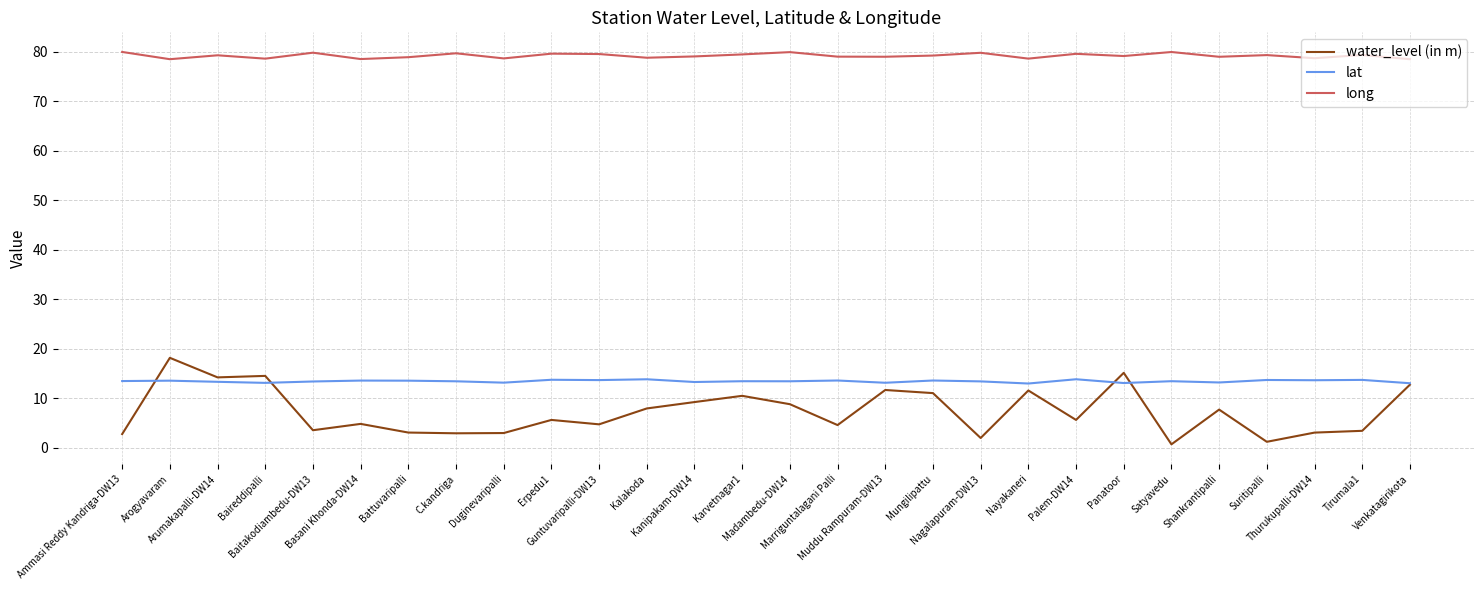

True or false: lat and long cross at least once.

False